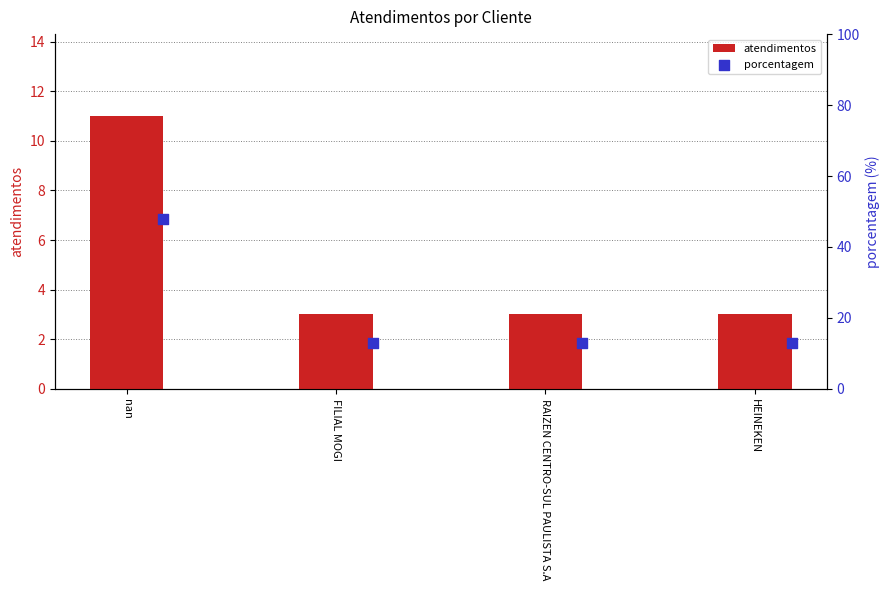

Which series contains the lowest Y value?

atendimentos